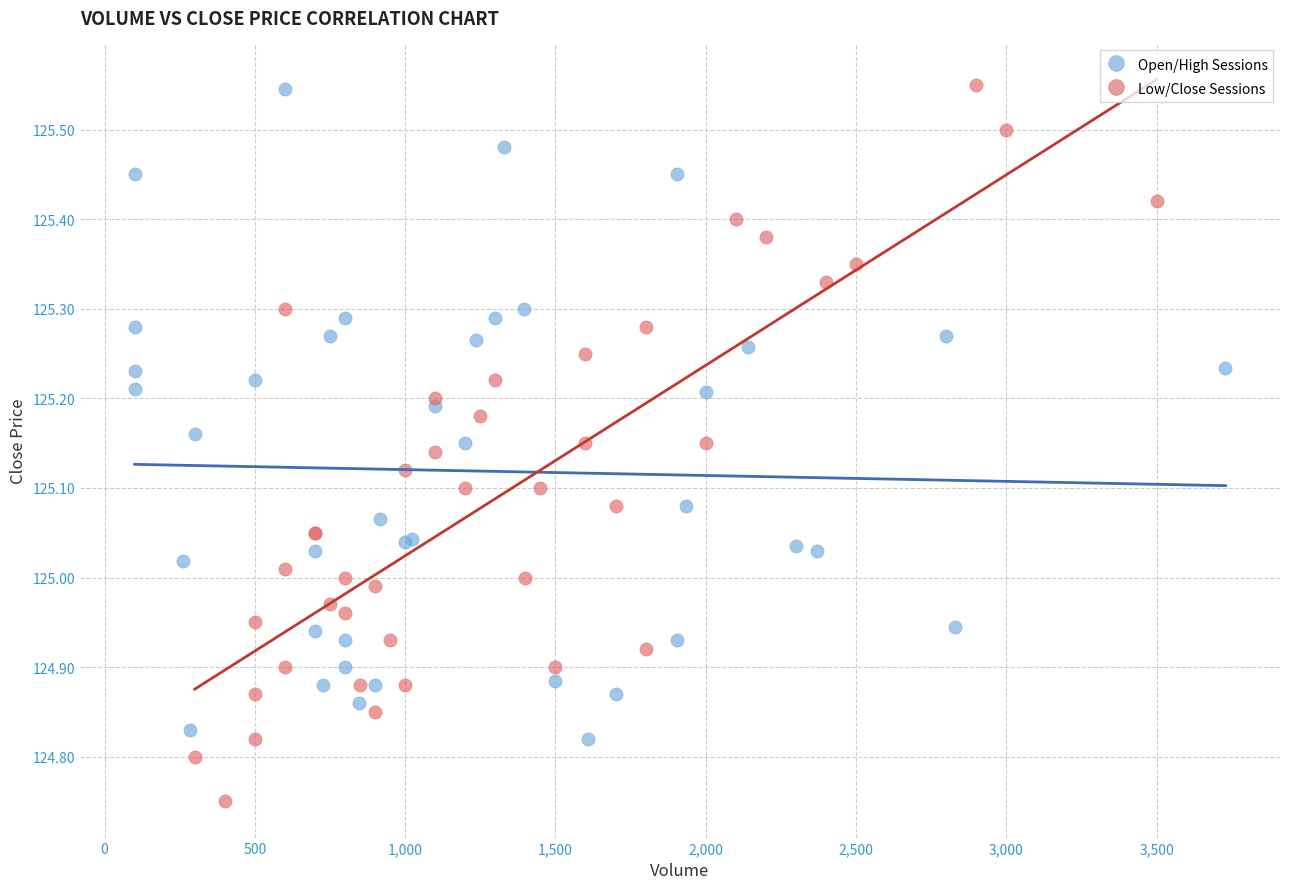

What are all the series names shown in the legend?

Open/High Sessions, Low/Close Sessions